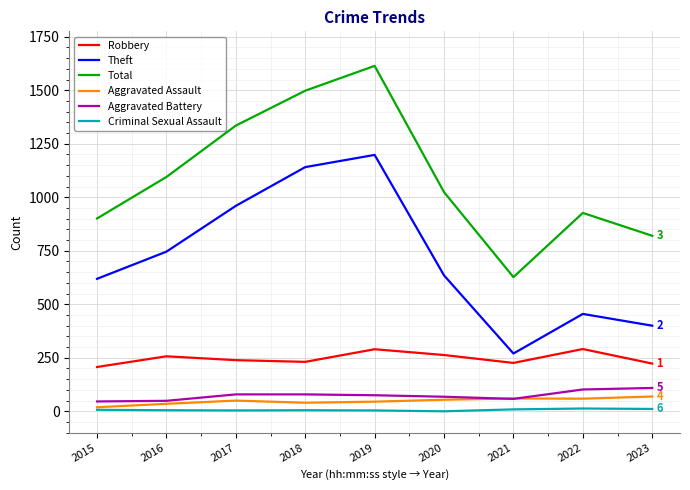

How many distinct data groups are displayed?

6